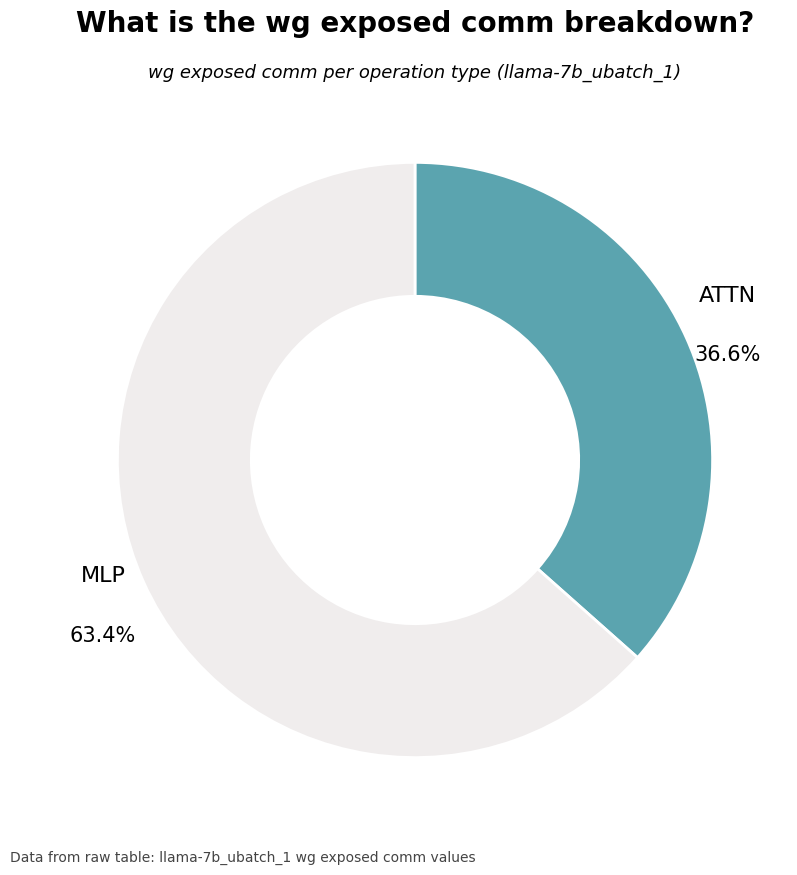

What is the largest slice in the pie chart?

MLP